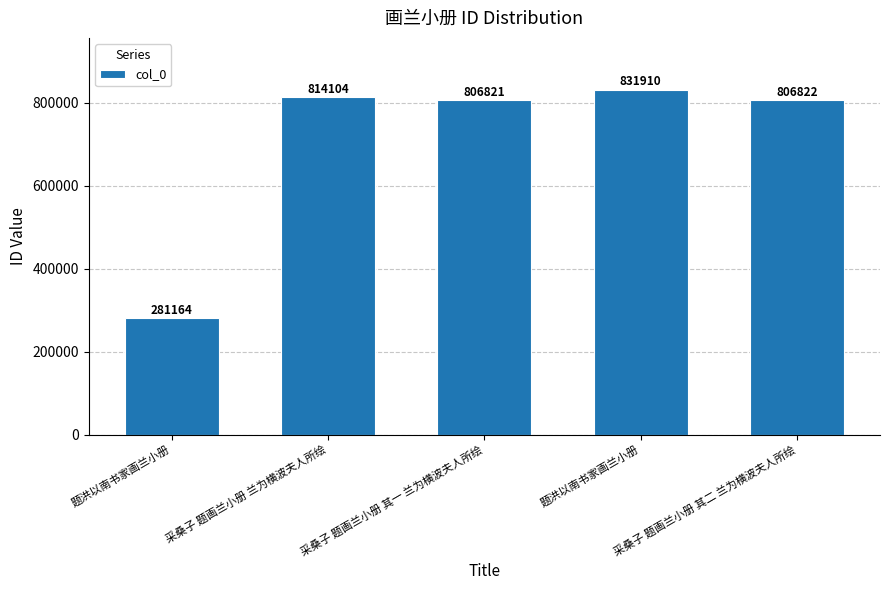

How many series are shown in this chart?

1